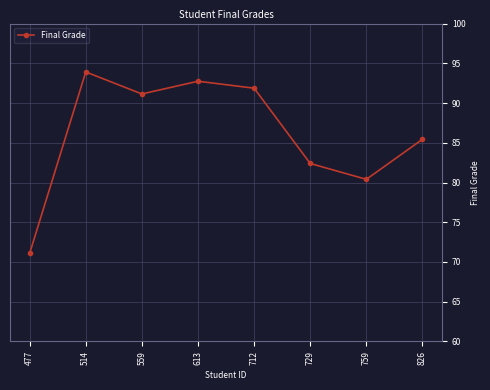

List the labels in order of value, largest first.

514, 613, 712, 559, 826, 729, 759, 477